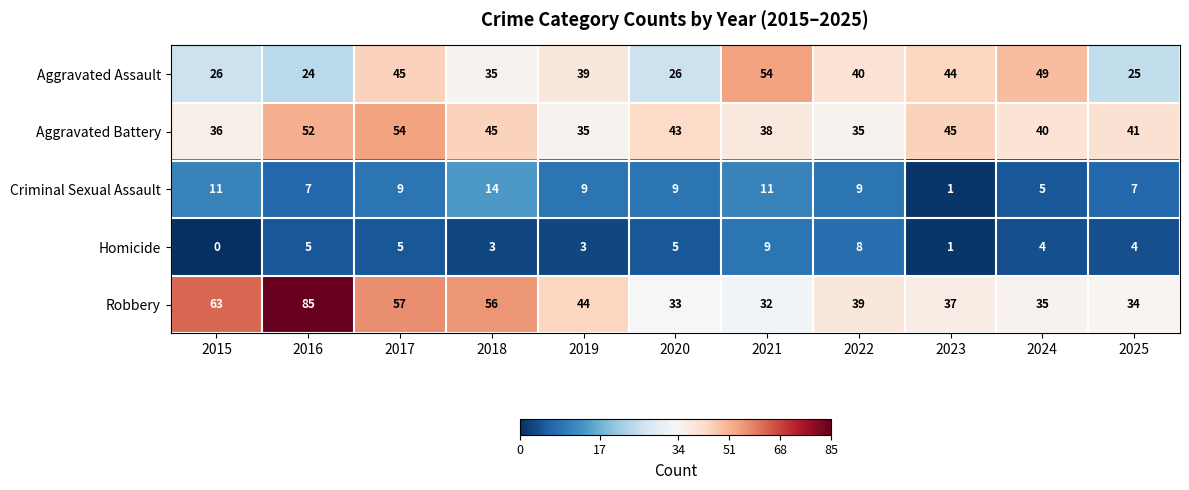

Which label corresponds to the largest value in the chart?

2016